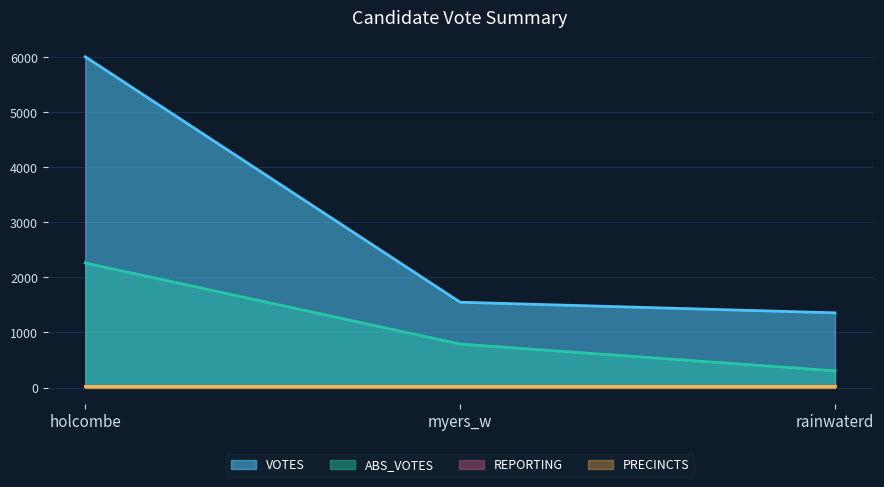

Is the value of ABS_VOTES at holcombe greater than the value of VOTES at rainwaterd?

Yes